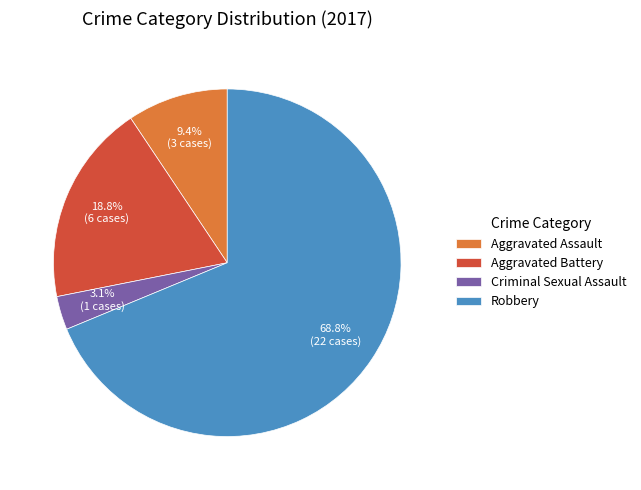

To the nearest percent, what is the average slice percentage?

25%